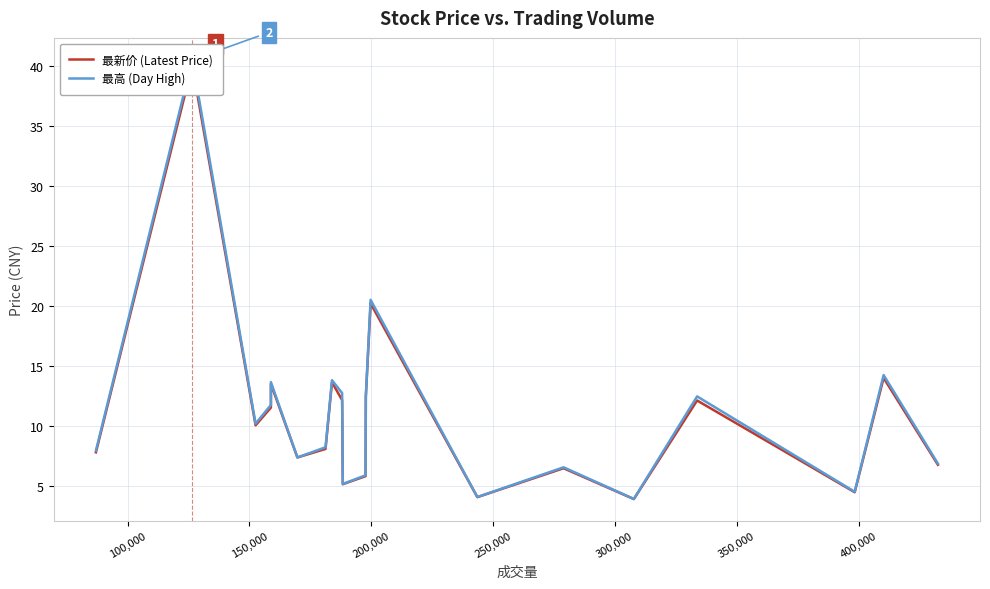

True or false: 最高 (Day High) and 最新价 (Latest Price) cross at least once.

False